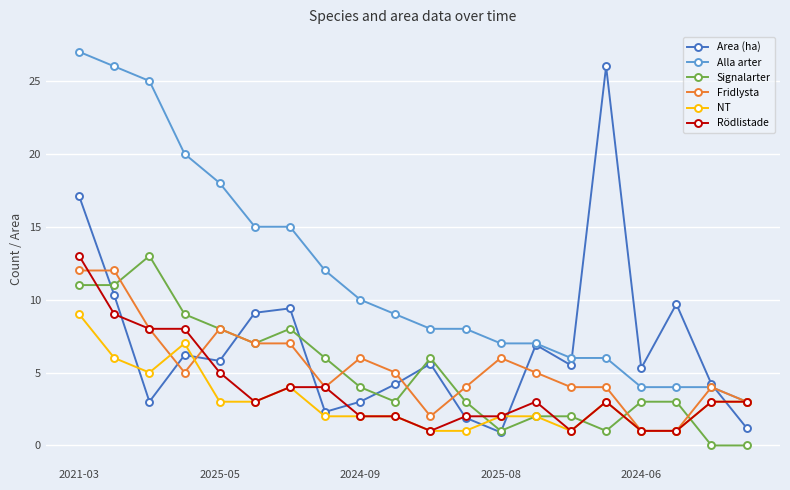

What is the value of the Fridlysta point at the 11th from the left?

2.0